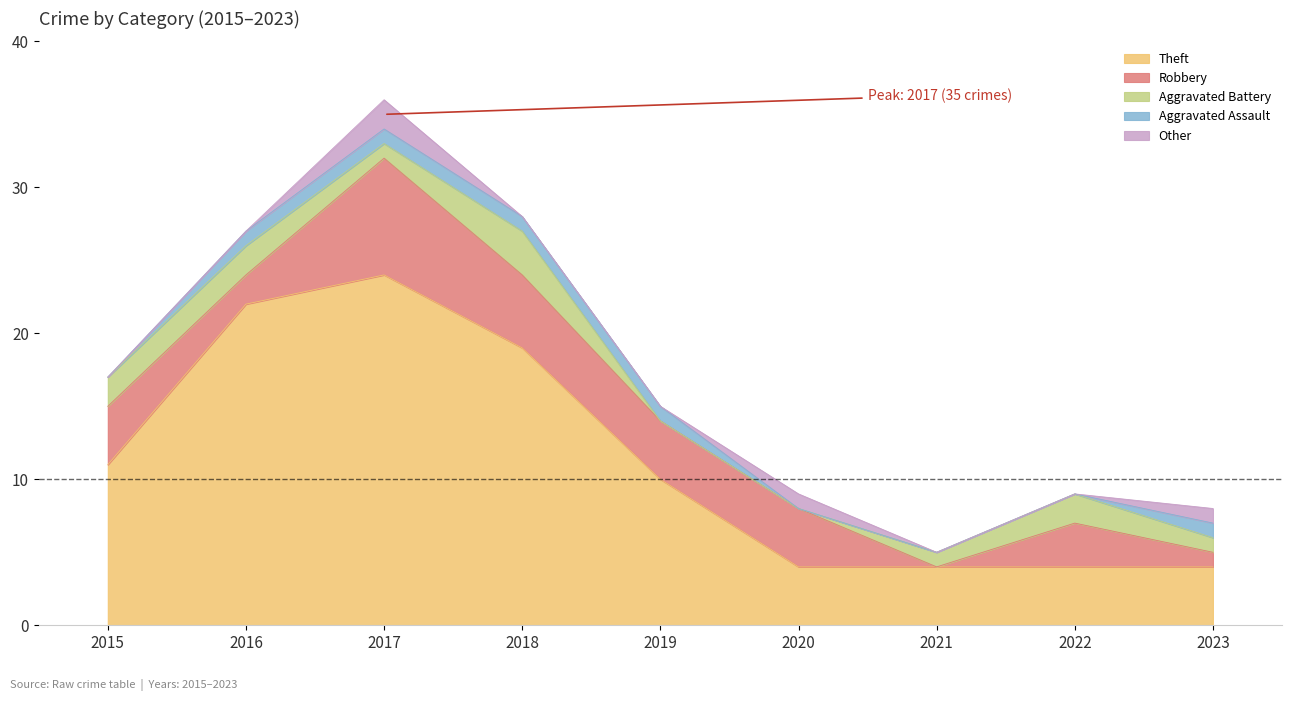

Which has a higher value, 2017 or 2015?

2017